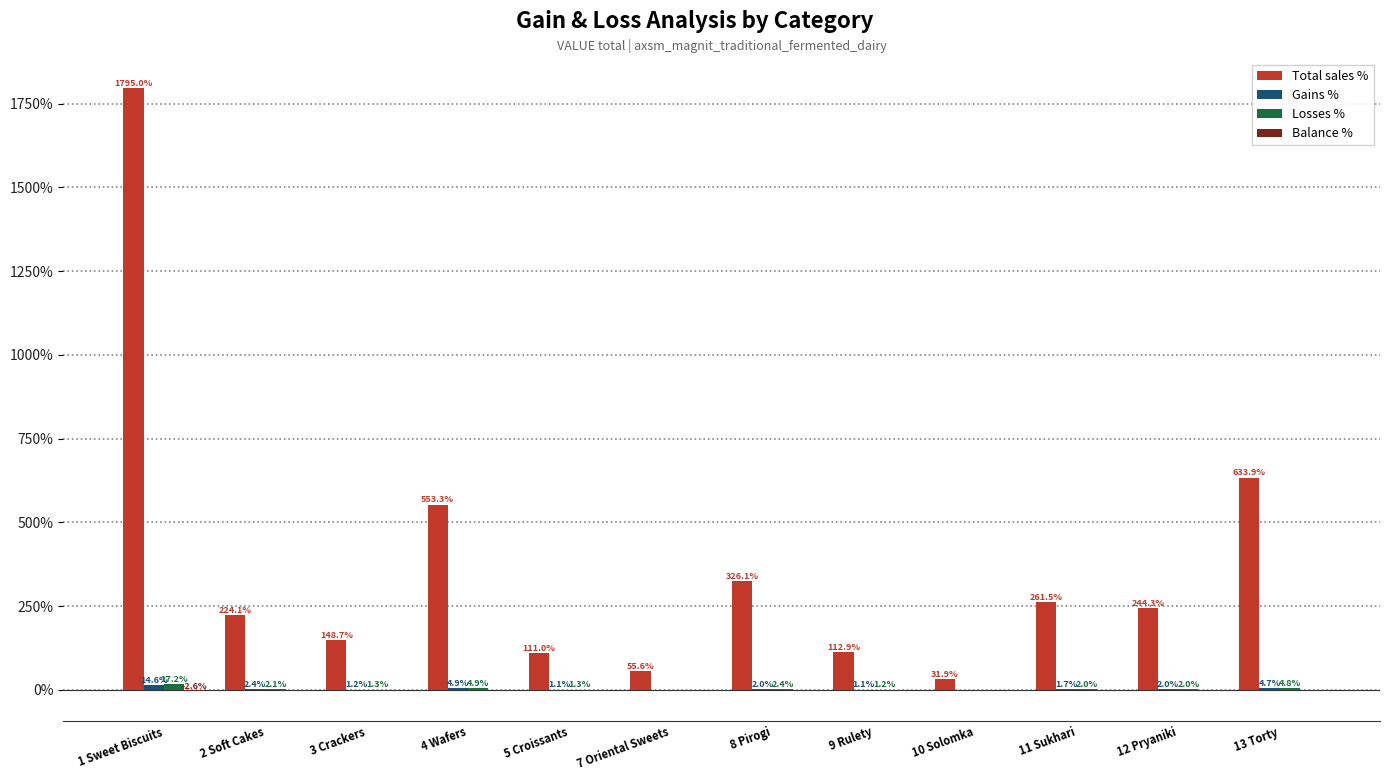

Between 2 Soft Cakes and 4 Wafers, which series saw the biggest shift?

Total sales %